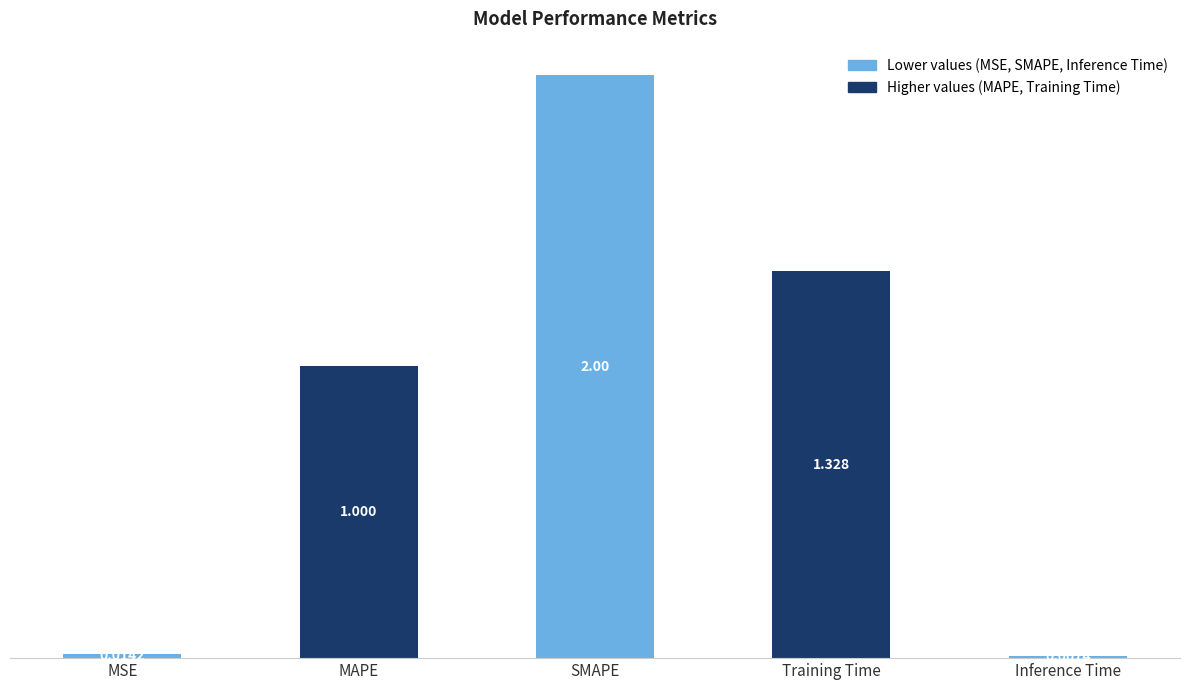

At which label does the data first exceed 1?

MAPE